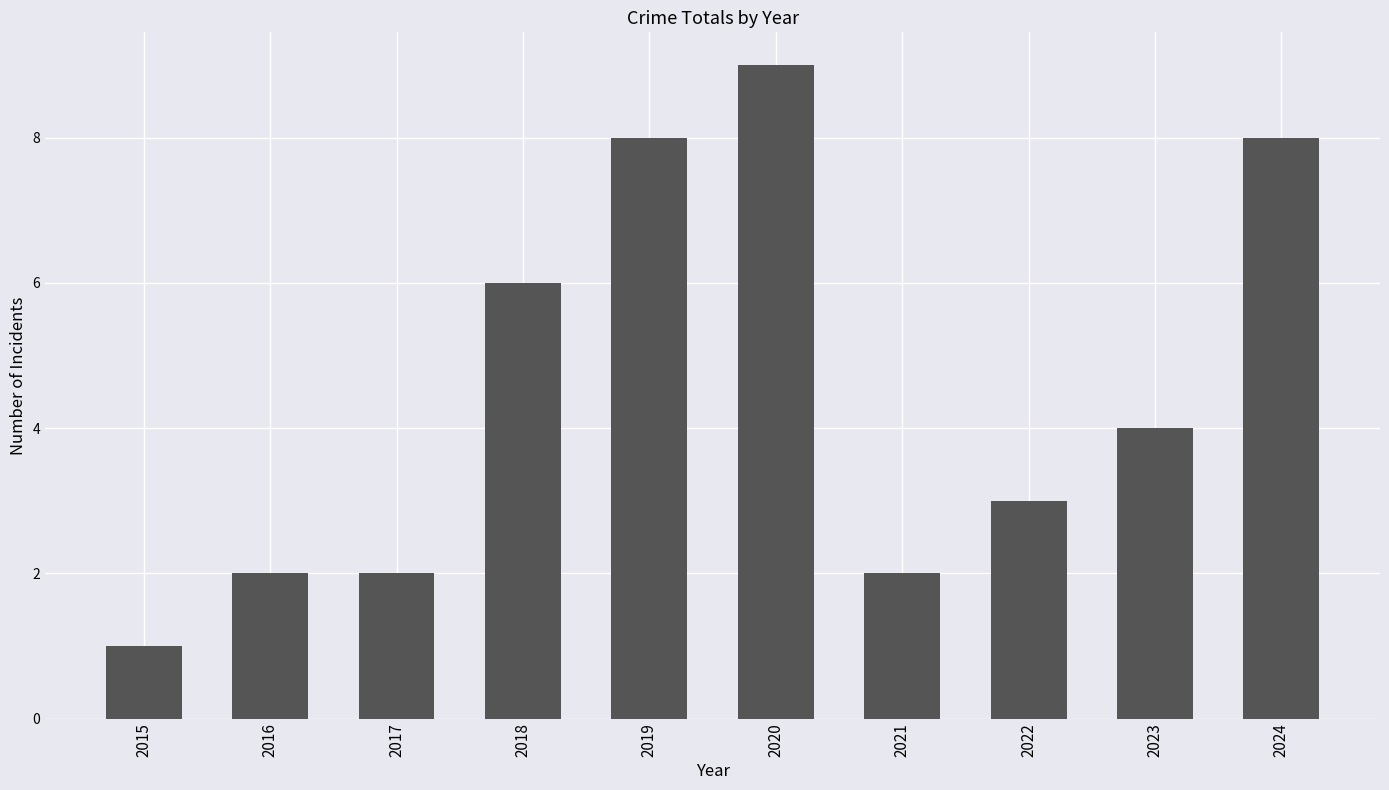

Which category has the highest value across all series?

2020